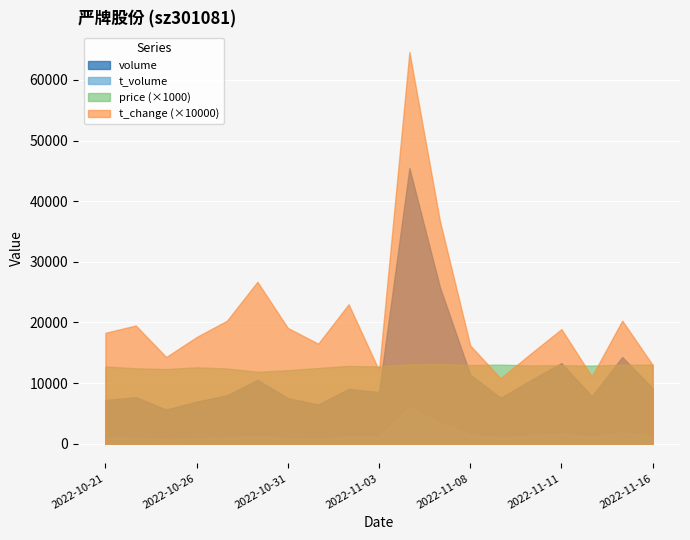

Count the number of data series in this chart.

4